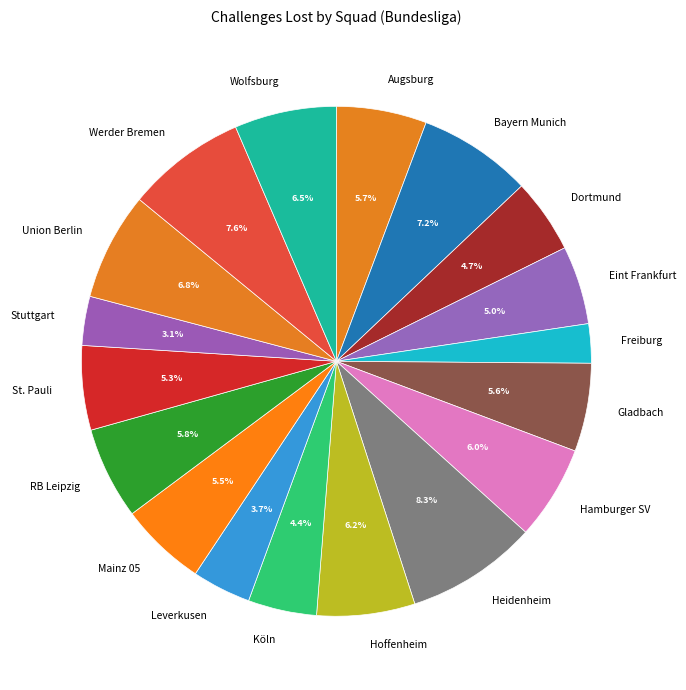

Count the number of slices in the pie.

18